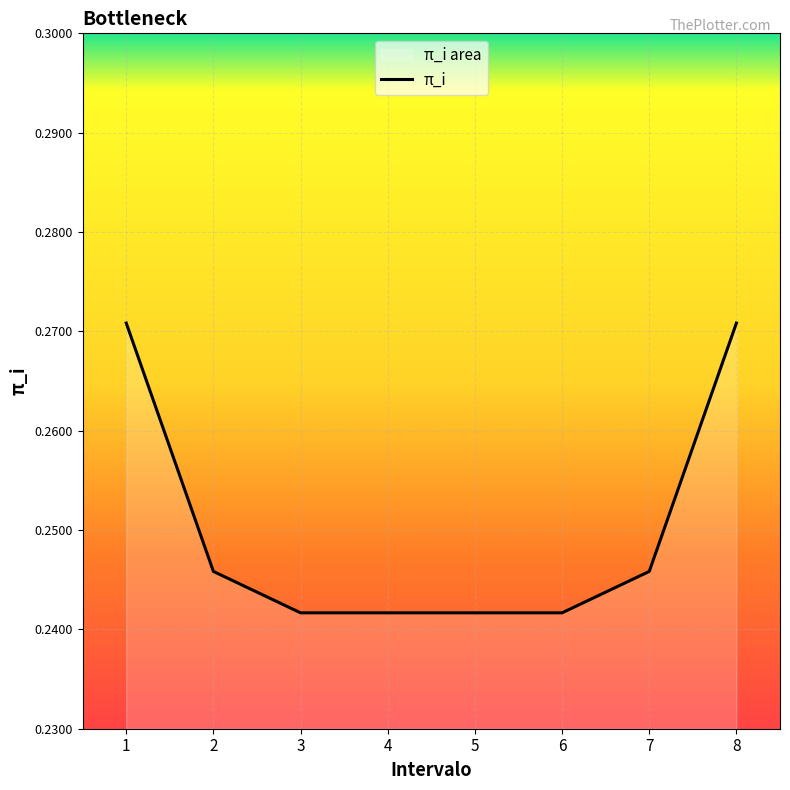

Is it true that the value at 7 is 0.4?

False